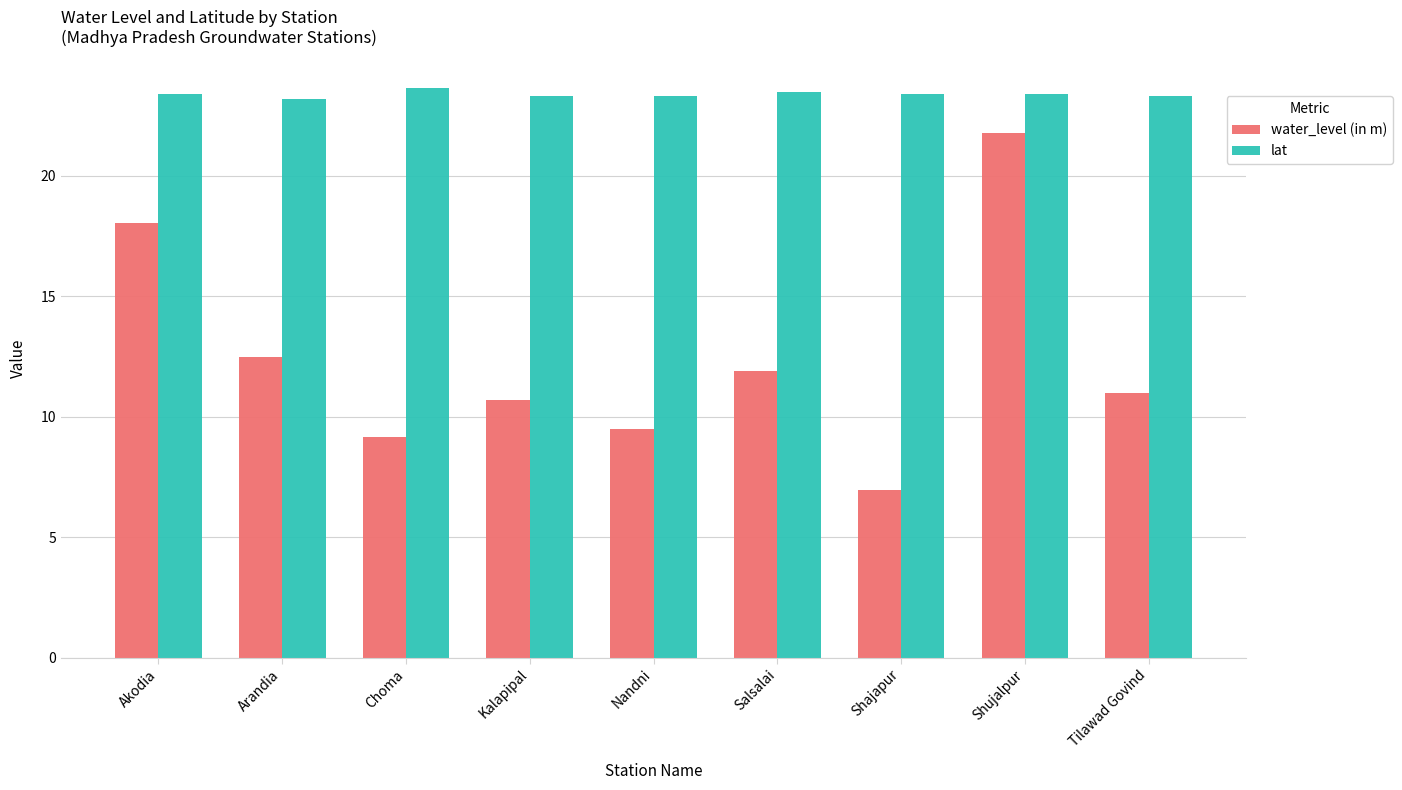

How many data points in water_level (in m) are less than 11?

4